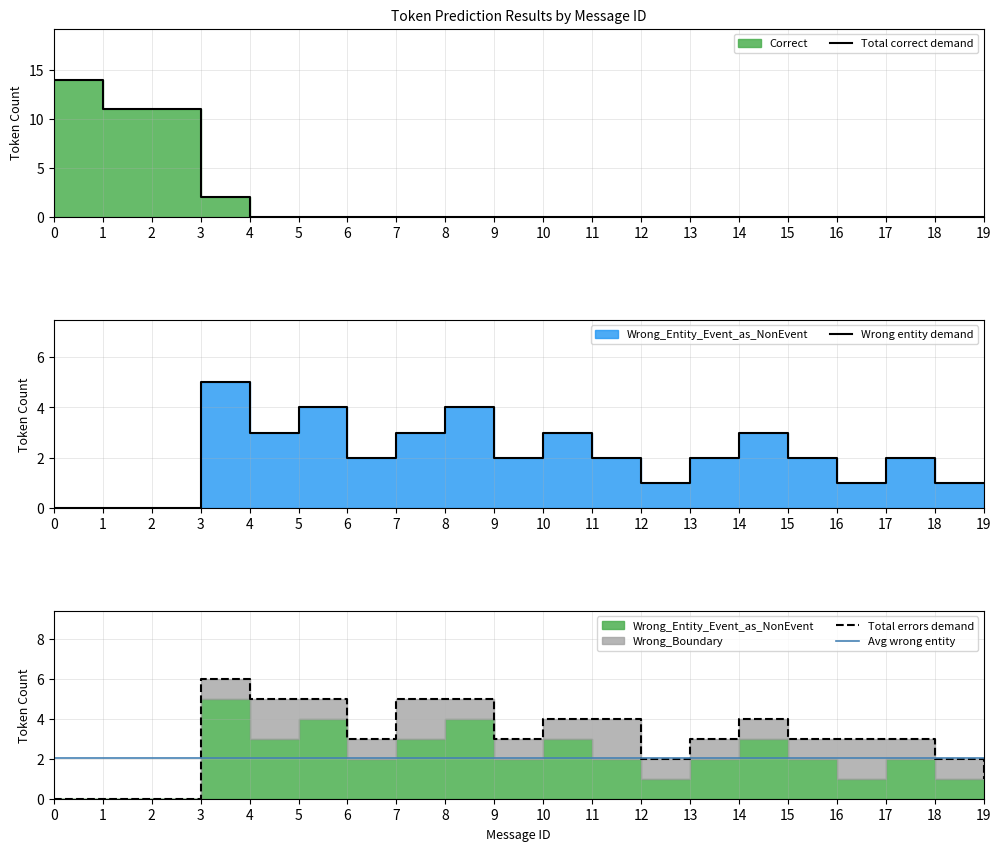

At 18, list the series in order from largest to smallest.

Avg wrong entity, Total errors demand, Wrong entity demand, Total correct demand